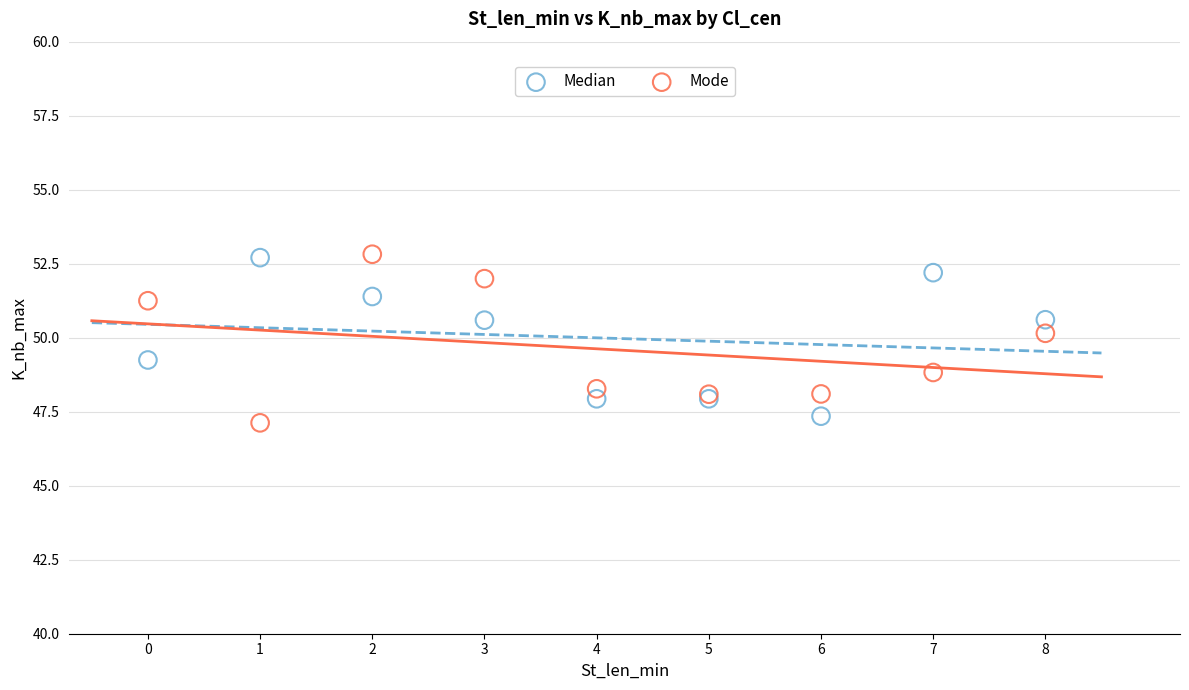

What are all the series names shown in the legend?

Median, Mode